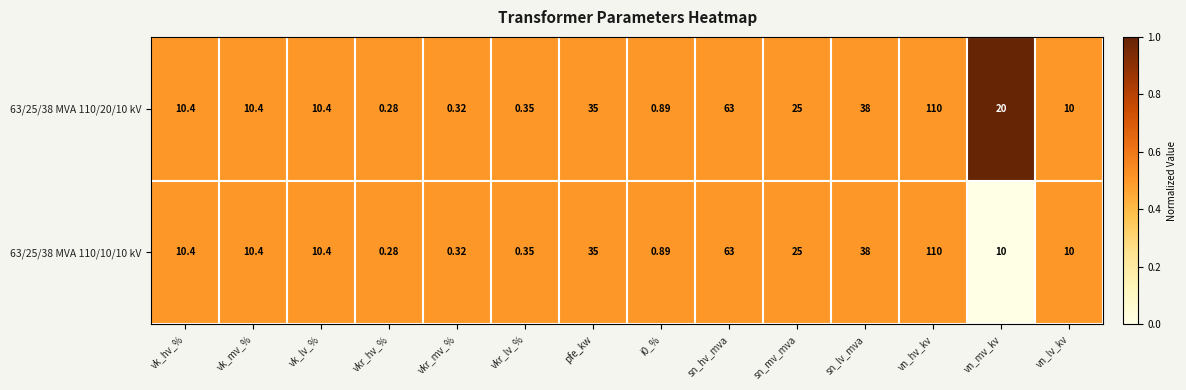

At which label is 63/25/38 MVA 110/20/10 kV closest to 55?

sn_hv_mva